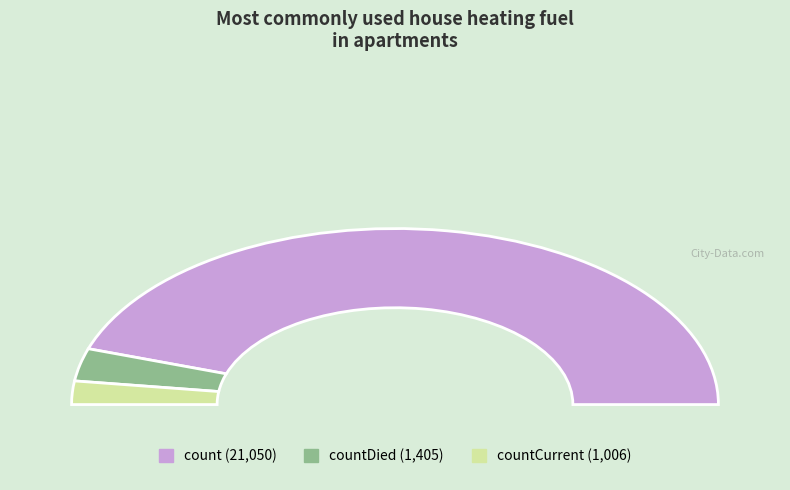

Which category accounts for the majority?

count